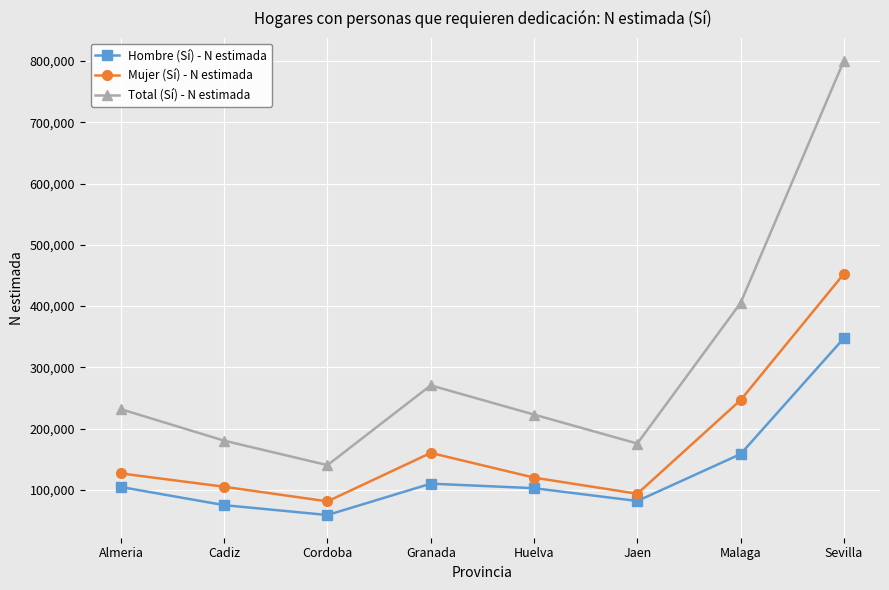

How many lines are shown in the chart?

3